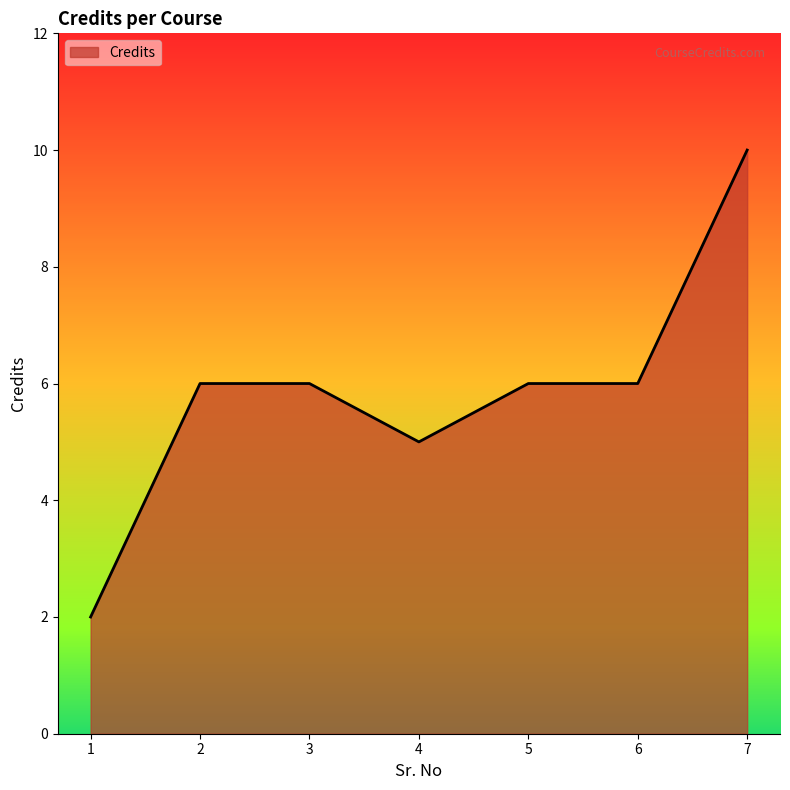

Where is the first local minimum?

4